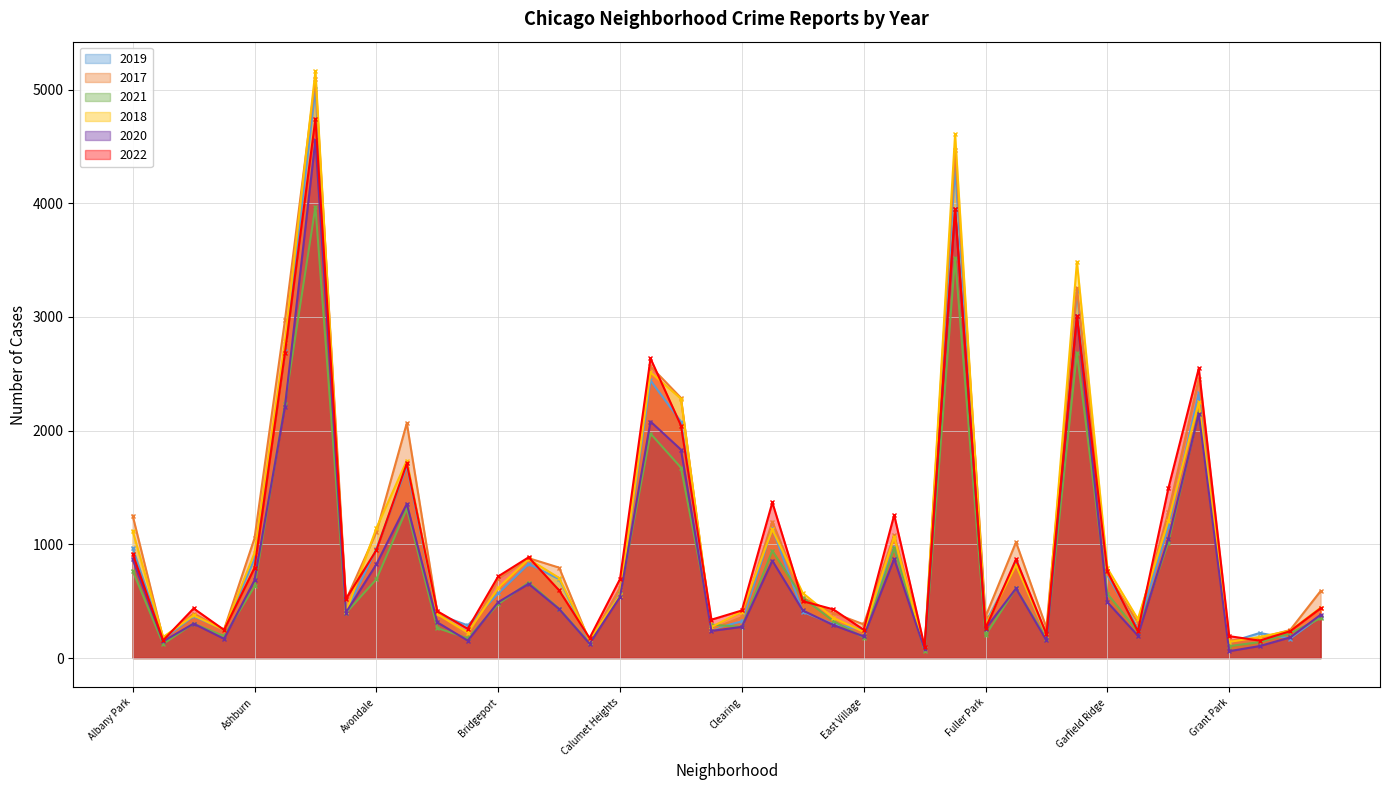

Reading right to left, extract all data points from this chart.

2019: Hermosa=365	Hegewisch=171	Greektown=220	Grant Park=138	Grand Crossing=2328	Grand Boulevard=1153	Gold Coast=261	Garfield Ridge=728	Garfield Park=3226	Galewood=189	Gage Park=825	Fuller Park=308	Englewood=4310	Edison Park=77	Edgewater=972	East Village=248	East Side=298	Dunning=406	Douglas=1140	Clearing=322	Chinatown=253	Chicago Lawn=2079	Chatham=2441	Calumet Heights=561	Burnside=142	Bucktown=694	Brighton Park=828	Bridgeport=568	Boystown=287	Beverly=385	Belmont Cragin=1687	Avondale=957	Avalon Park=405	Austin=5008	Auburn Gresham=2700	Ashburn=872	Armour Square=249	Archer Heights=368	Andersonville=166	Albany Park=968
2017: Hermosa=589	Hegewisch=246	Greektown=176	Grant Park=154	Grand Crossing=2456	Grand Boulevard=1281	Gold Coast=311	Garfield Ridge=743	Garfield Park=3257	Galewood=265	Gage Park=1019	Fuller Park=365	Englewood=4470	Edison Park=87	Edgewater=1082	East Village=296	East Side=397	Dunning=531	Douglas=1200	Clearing=360	Chinatown=253	Chicago Lawn=2288	Chatham=2566	Calumet Heights=620	Burnside=145	Bucktown=795	Brighton Park=878	Bridgeport=697	Boystown=188	Beverly=403	Belmont Cragin=2066	Avondale=1107	Avalon Park=508	Austin=5096	Auburn Gresham=2973	Ashburn=1053	Armour Square=250	Archer Heights=391	Andersonville=171	Albany Park=1252
2021: Hermosa=350	Hegewisch=217	Greektown=140	Grant Park=104	Grand Crossing=2160	Grand Boulevard=1015	Gold Coast=233	Garfield Ridge=565	Garfield Park=2686	Galewood=170	Gage Park=613	Fuller Park=200	Englewood=3518	Edison Park=62	Edgewater=969	East Village=180	East Side=326	Dunning=530	Douglas=943	Clearing=274	Chinatown=293	Chicago Lawn=1675	Chatham=1974	Calumet Heights=559	Burnside=130	Bucktown=435	Brighton Park=664	Bridgeport=474	Boystown=173	Beverly=264	Belmont Cragin=1312	Avondale=692	Avalon Park=395	Austin=3970	Auburn Gresham=2237	Ashburn=629	Armour Square=193	Archer Heights=303	Andersonville=123	Albany Park=767
2018: Hermosa=442	Hegewisch=240	Greektown=185	Grant Park=141	Grand Crossing=2249	Grand Boulevard=1205	Gold Coast=342	Garfield Ridge=789	Garfield Park=3485	Galewood=202	Gage Park=817	Fuller Park=289	Englewood=4608	Edison Park=75	Edgewater=1063	East Village=230	East Side=354	Dunning=571	Douglas=1131	Clearing=409	Chinatown=273	Chicago Lawn=2281	Chatham=2513	Calumet Heights=554	Burnside=160	Bucktown=704	Brighton Park=870	Bridgeport=616	Boystown=224	Beverly=386	Belmont Cragin=1736	Avondale=1142	Avalon Park=401	Austin=5163	Auburn Gresham=2787	Ashburn=924	Armour Square=248	Archer Heights=374	Andersonville=184	Albany Park=1117
2020: Hermosa=380	Hegewisch=181	Greektown=105	Grant Park=60	Grand Crossing=2149	Grand Boulevard=1049	Gold Coast=197	Garfield Ridge=491	Garfield Park=3009	Galewood=154	Gage Park=612	Fuller Park=259	Englewood=3945	Edison Park=75	Edgewater=872	East Village=190	East Side=290	Dunning=418	Douglas=856	Clearing=274	Chinatown=238	Chicago Lawn=1833	Chatham=2080	Calumet Heights=538	Burnside=126	Bucktown=431	Brighton Park=652	Bridgeport=491	Boystown=153	Beverly=314	Belmont Cragin=1356	Avondale=824	Avalon Park=399	Austin=4556	Auburn Gresham=2211	Ashburn=684	Armour Square=169	Archer Heights=302	Andersonville=147	Albany Park=868
2022: Hermosa=437	Hegewisch=236	Greektown=153	Grant Park=192	Grand Crossing=2547	Grand Boulevard=1491	Gold Coast=235	Garfield Ridge=761	Garfield Park=3011	Galewood=209	Gage Park=868	Fuller Park=261	Englewood=3950	Edison Park=99	Edgewater=1258	East Village=248	East Side=428	Dunning=500	Douglas=1368	Clearing=418	Chinatown=337	Chicago Lawn=2045	Chatham=2635	Calumet Heights=695	Burnside=175	Bucktown=595	Brighton Park=886	Bridgeport=718	Boystown=257	Beverly=412	Belmont Cragin=1711	Avondale=948	Avalon Park=519	Austin=4743	Auburn Gresham=2685	Ashburn=793	Armour Square=247	Archer Heights=436	Andersonville=155	Albany Park=917